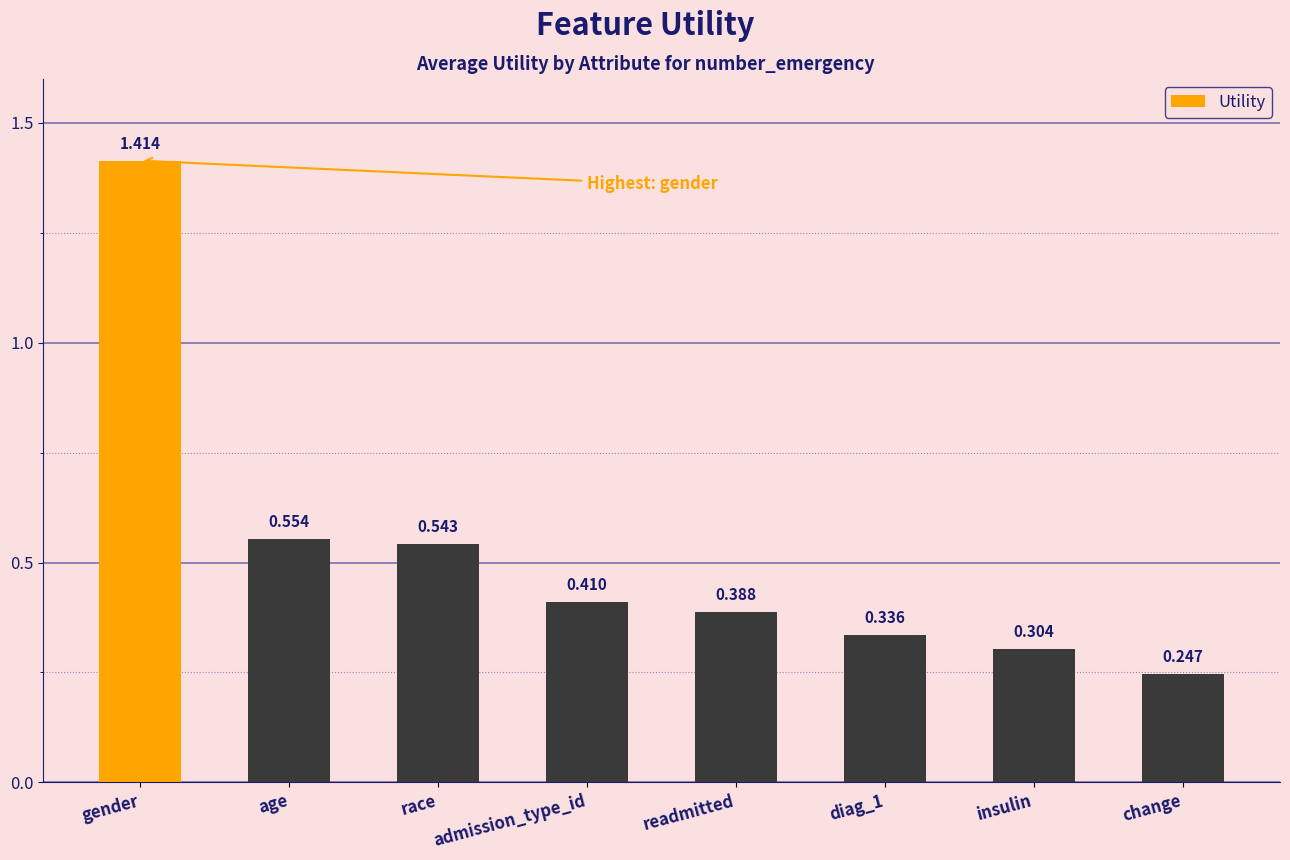

Does the chart contain stacked bars?

No